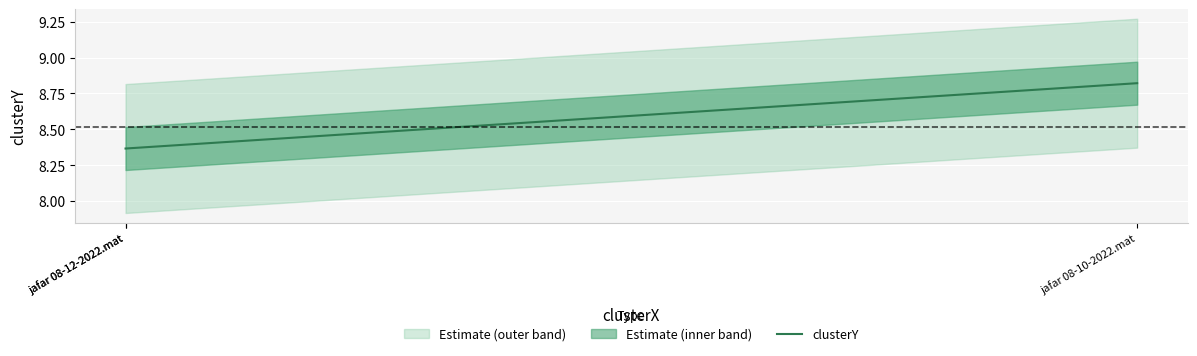

What is the change in value from jafar 08-10-2022.mat to jafar 08-12-2022.mat?

-0.5